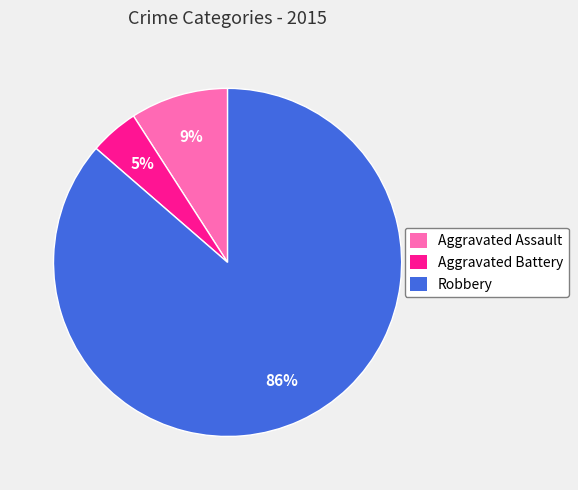

True or false: Aggravated Assault accounts for 21% of the total.

False